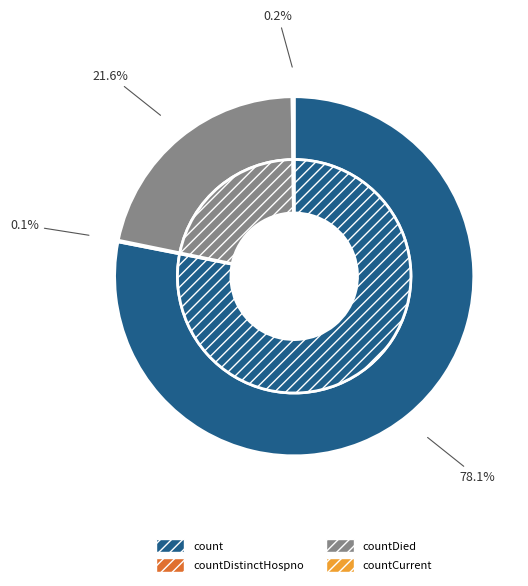

Between countDied and count, which is larger?

count